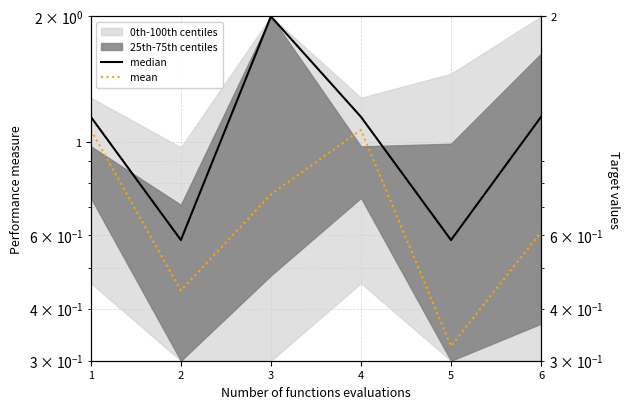

Which series has the largest total across all categories?

median